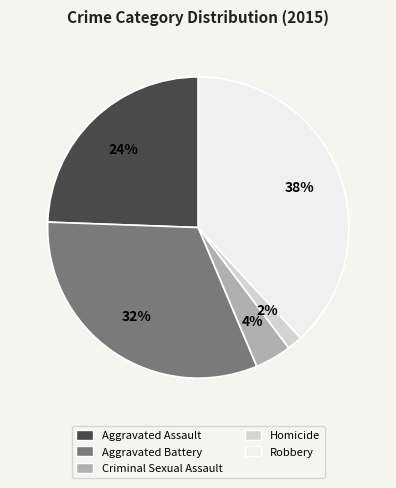

How many slices are in this pie chart?

5